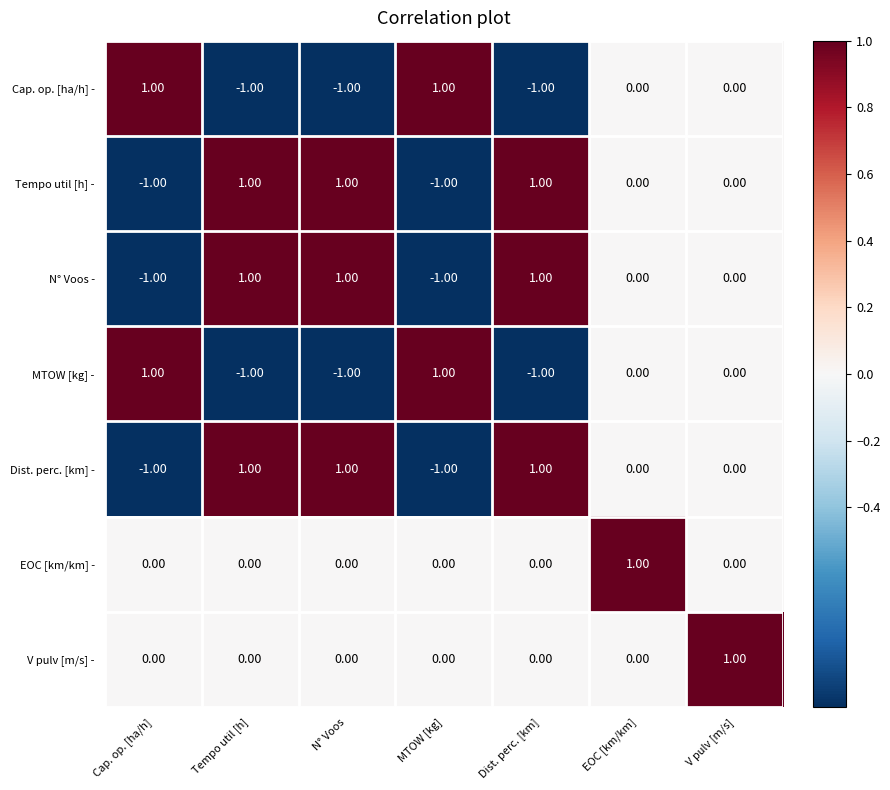

How many distinct data groups are displayed?

7